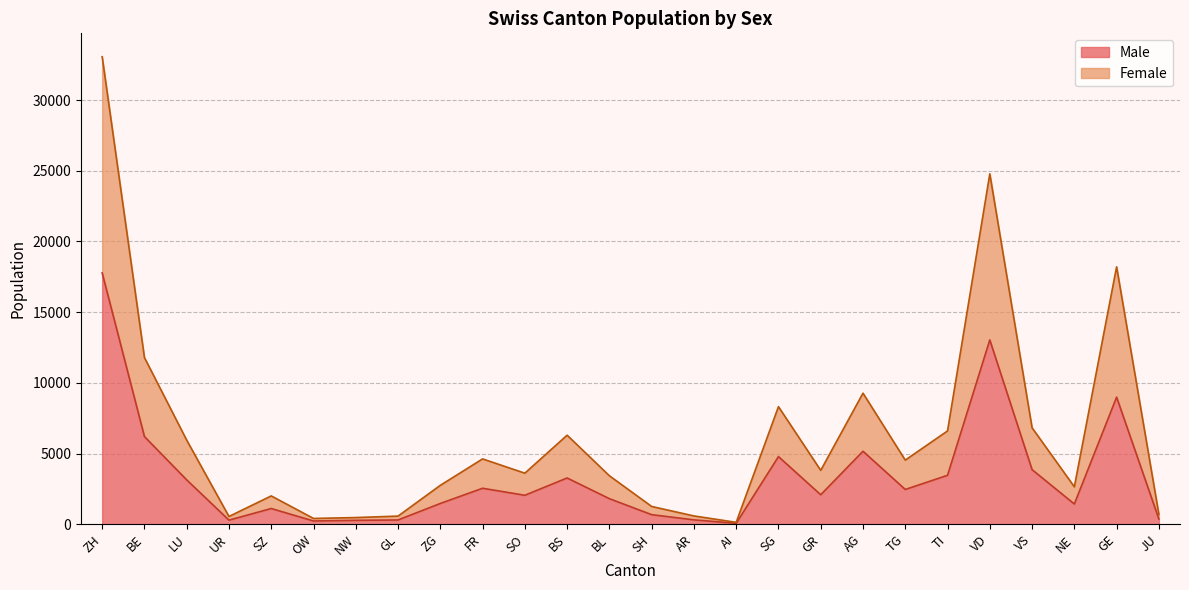

How many values in the Male series exceed 2084?

12